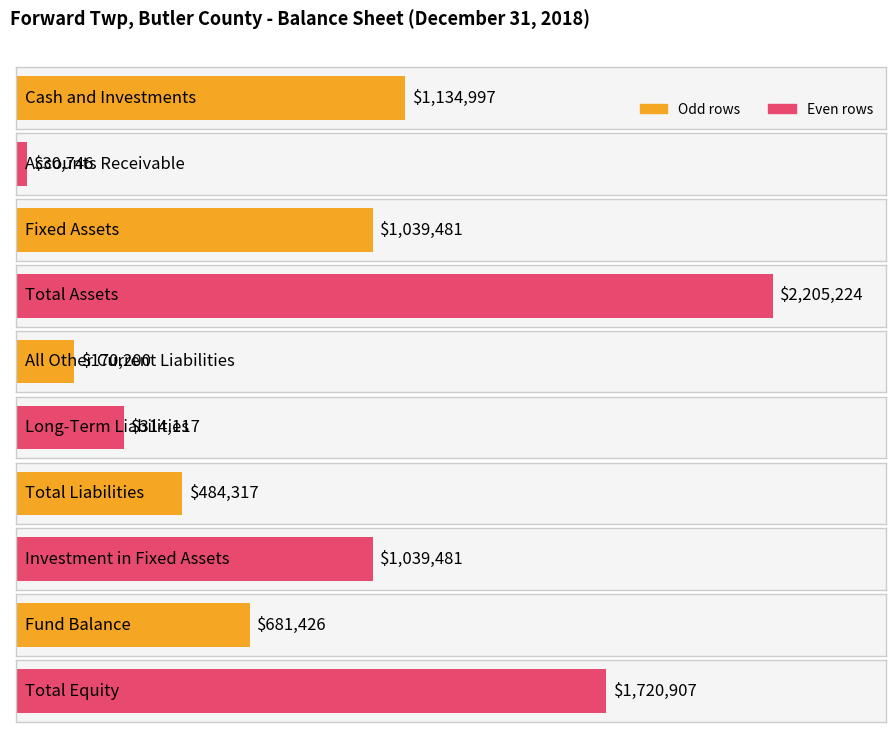

How many bars are there in total?

10